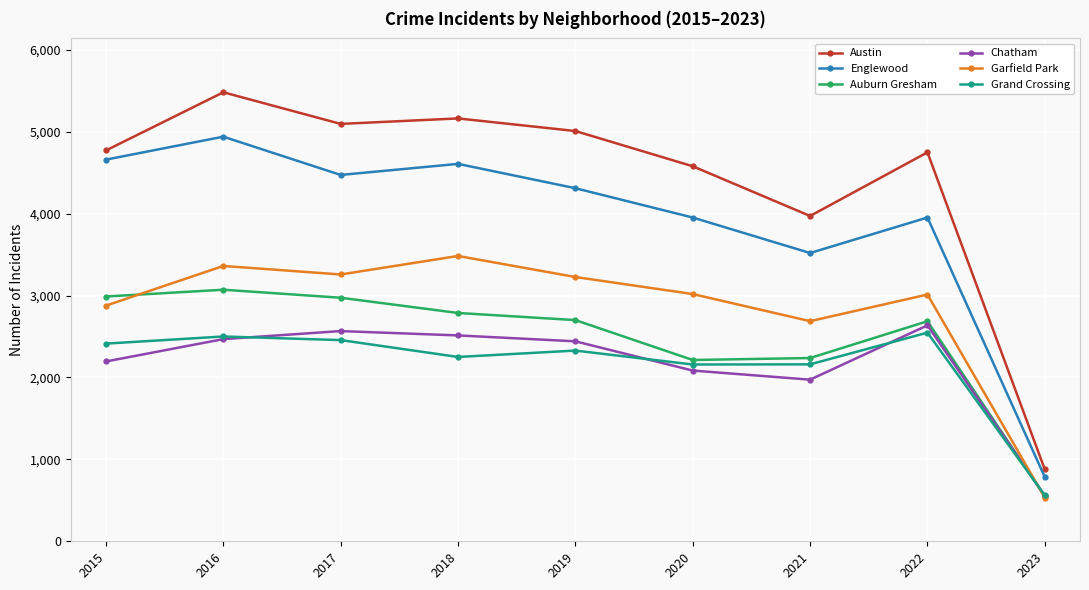

Which series has the widest spread of values?

Austin